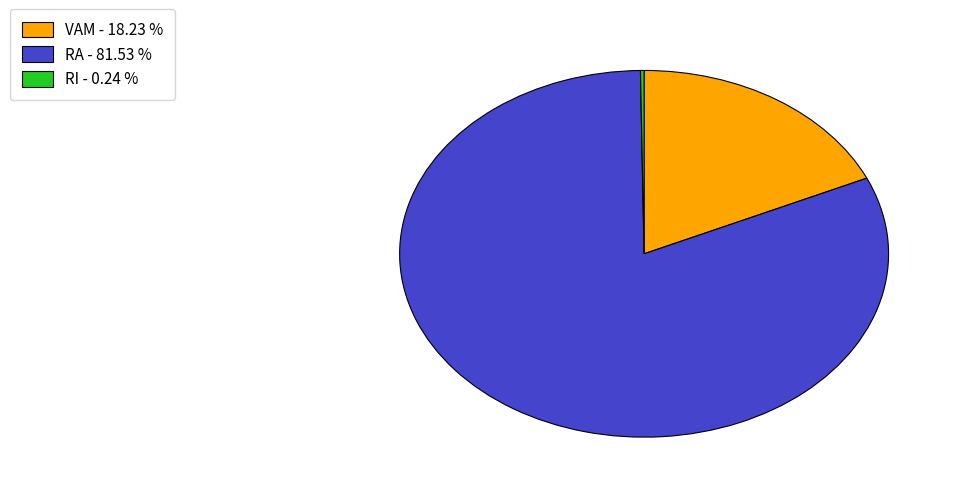

Which category accounts for the majority?

RA